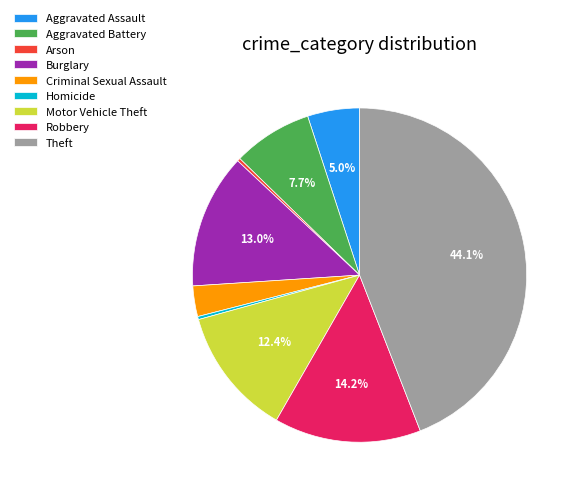

How many slices are in this pie chart?

9